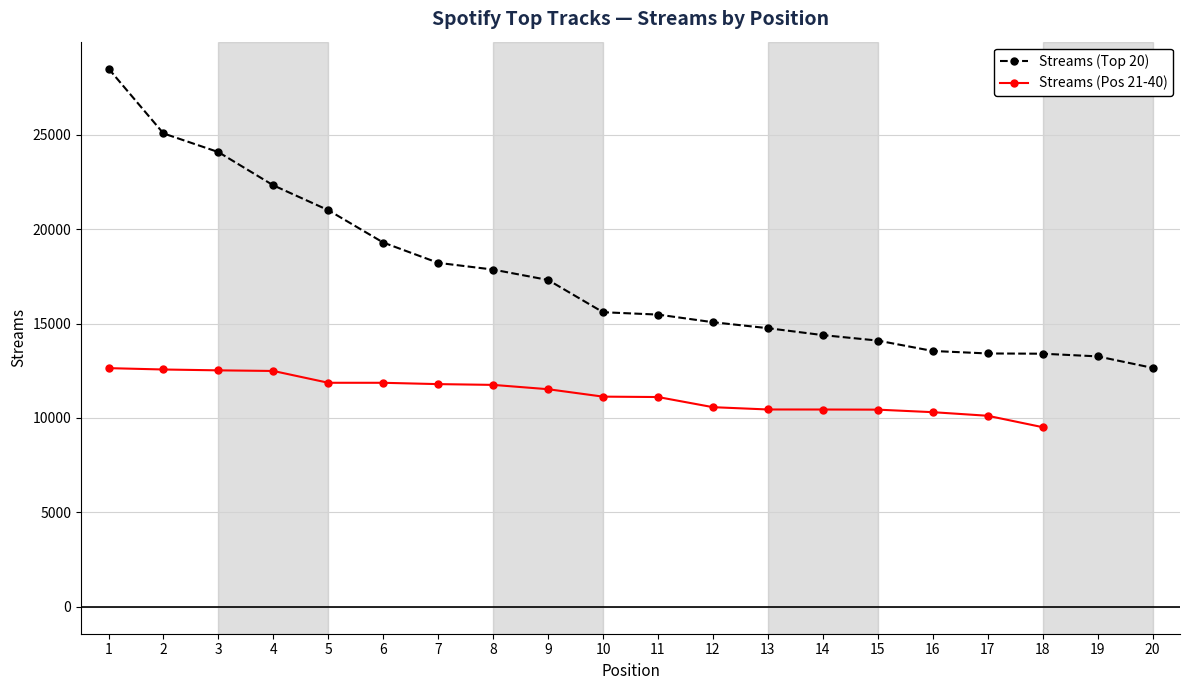

What is the change in value from 9 to 18?

-3904